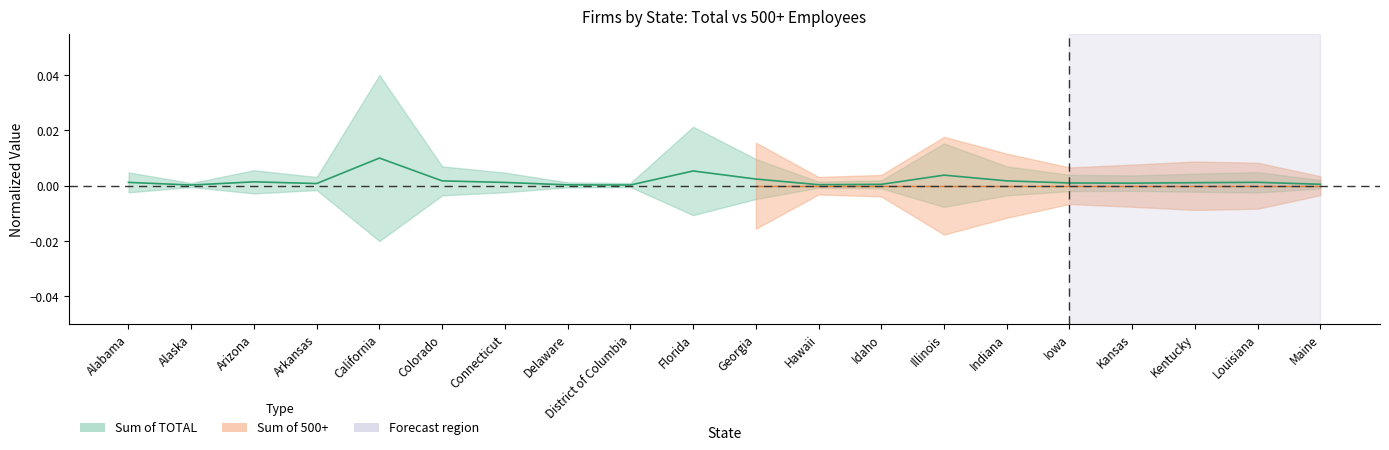

What is the label of the 7th point from the right?

Illinois